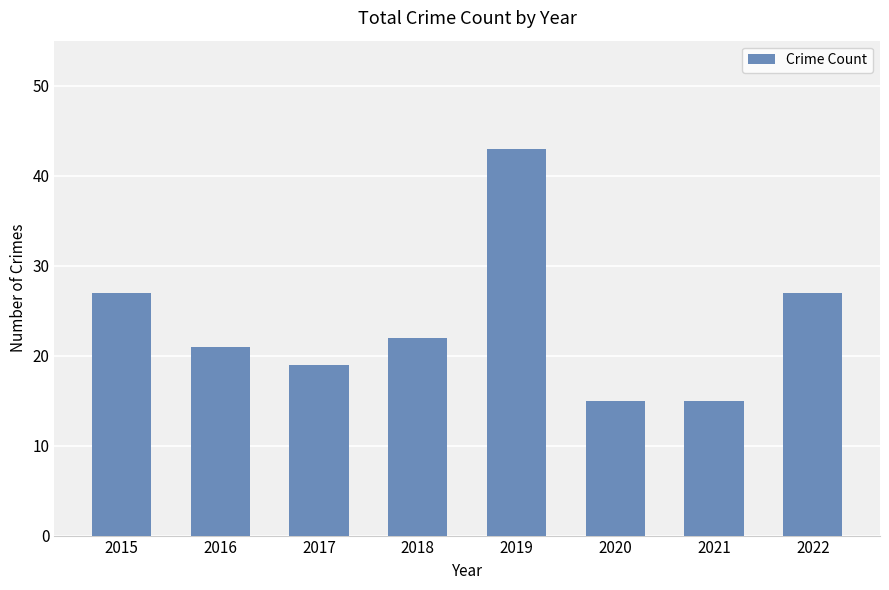

Where does the data first go above 22?

2015